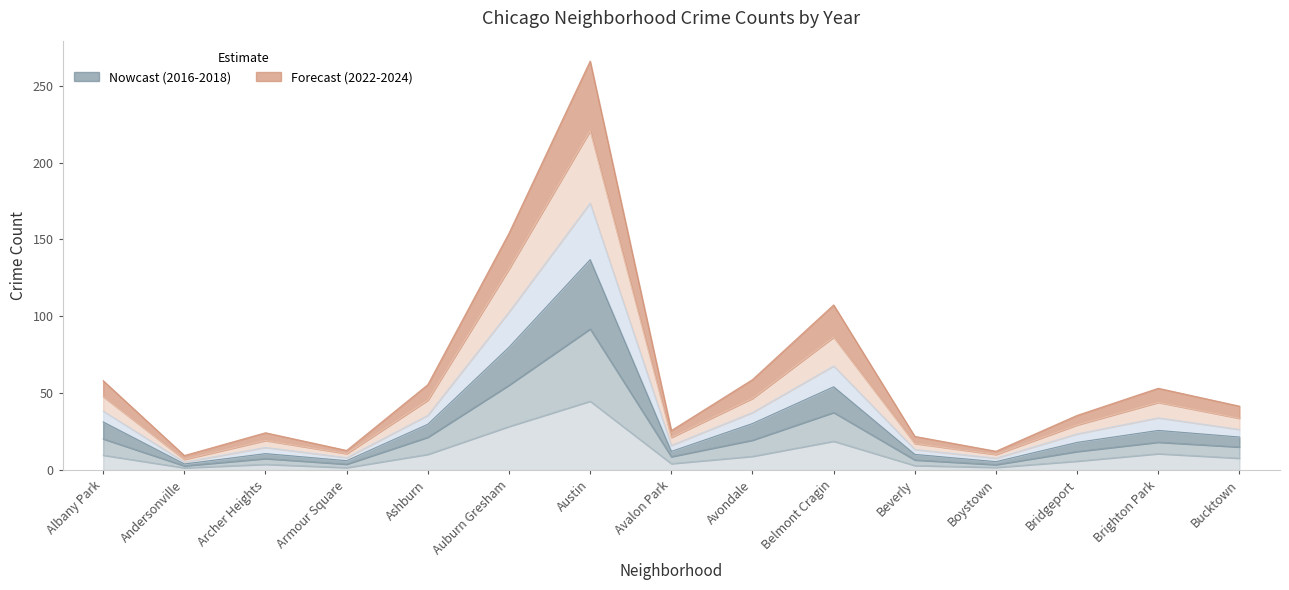

Which category has the lowest value in the 2024 series?

Andersonville